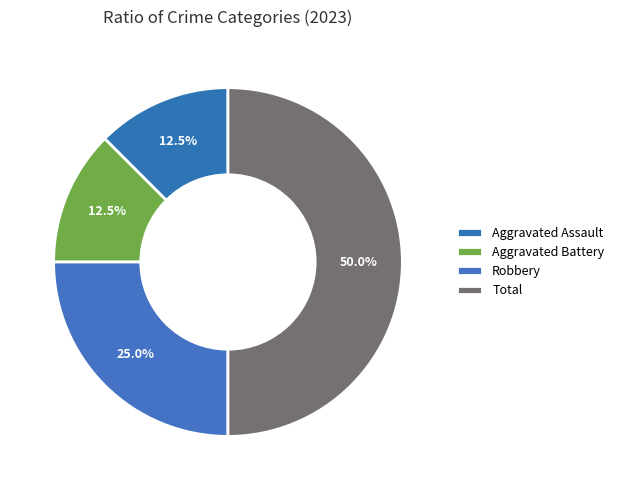

Count the number of slices in the pie.

4